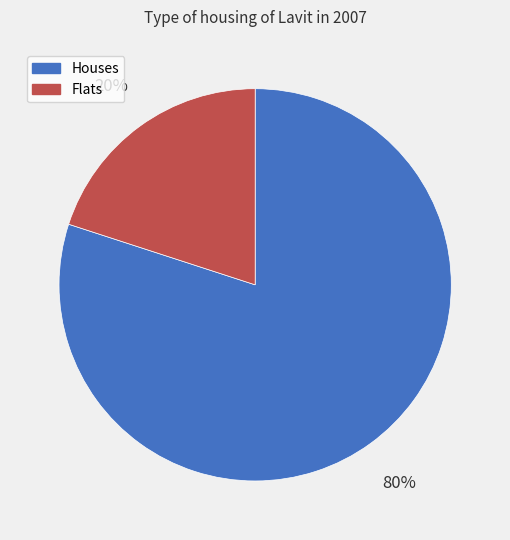

How many slices are in this pie chart?

2